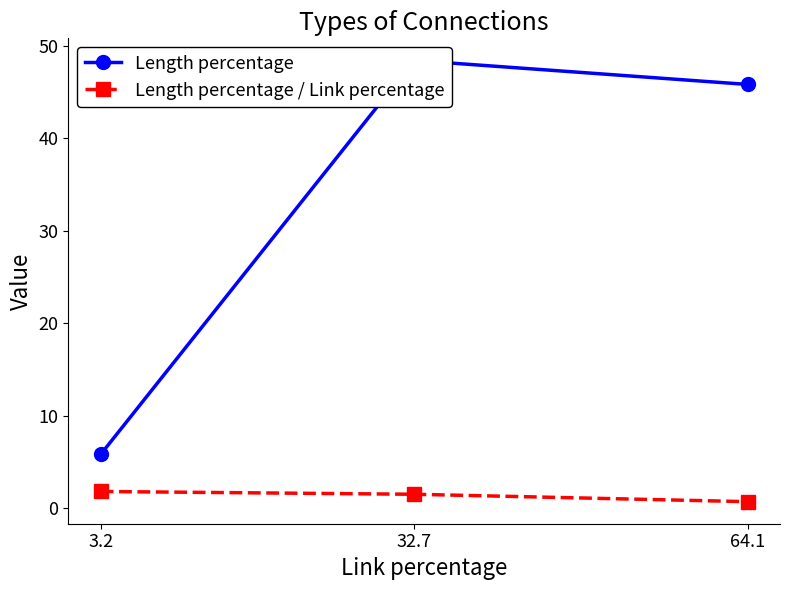

What are all the series names shown in the legend?

Length percentage, Length percentage / Link percentage